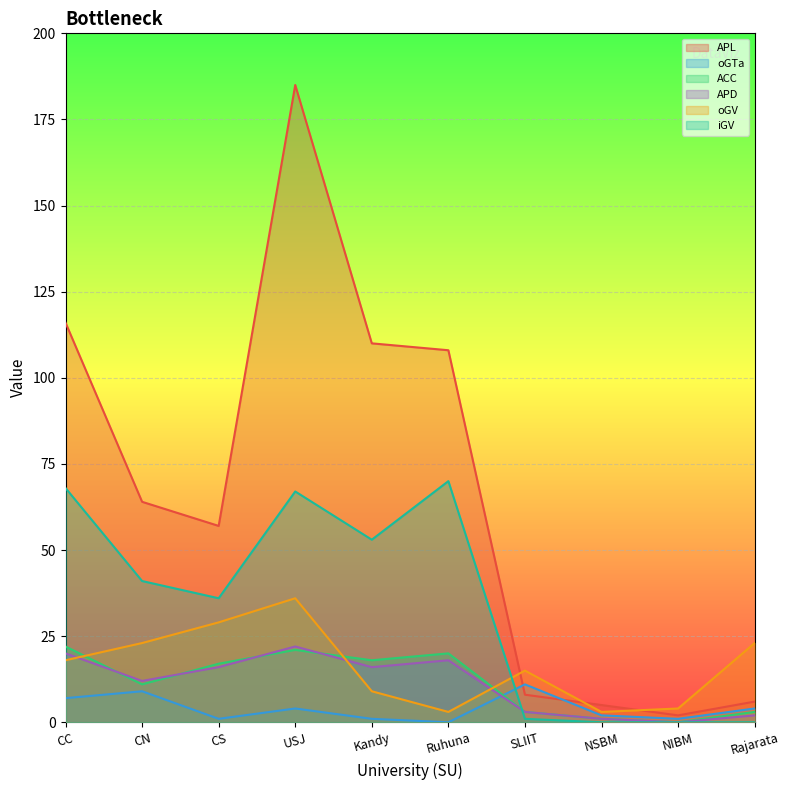

What is the average value of the ACC series?

12